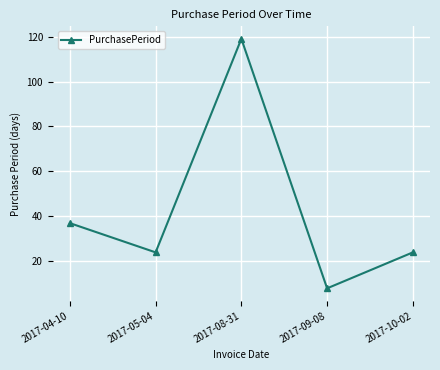

Reading right to left, what are all the values shown in this chart?

24	8	119	24	37